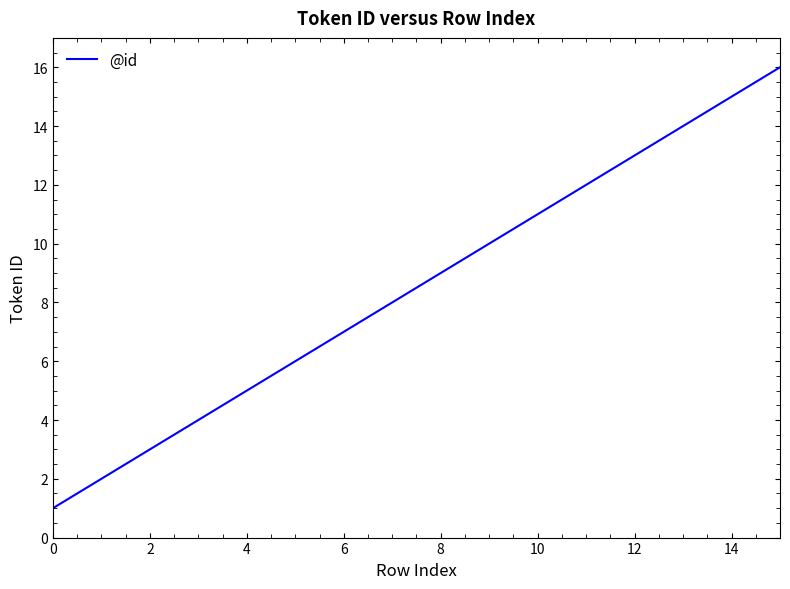

What is the minimum value shown in the chart?

1